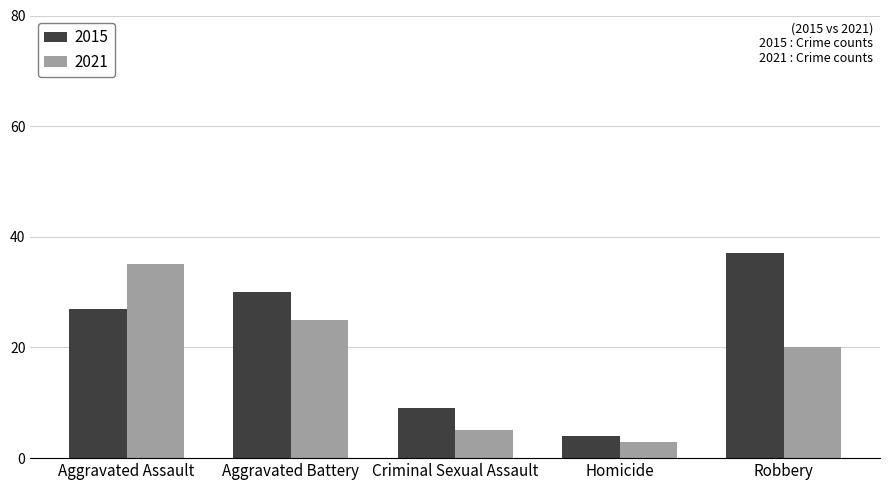

True or false: 2021 has a value of 10 at Aggravated Assault.

False